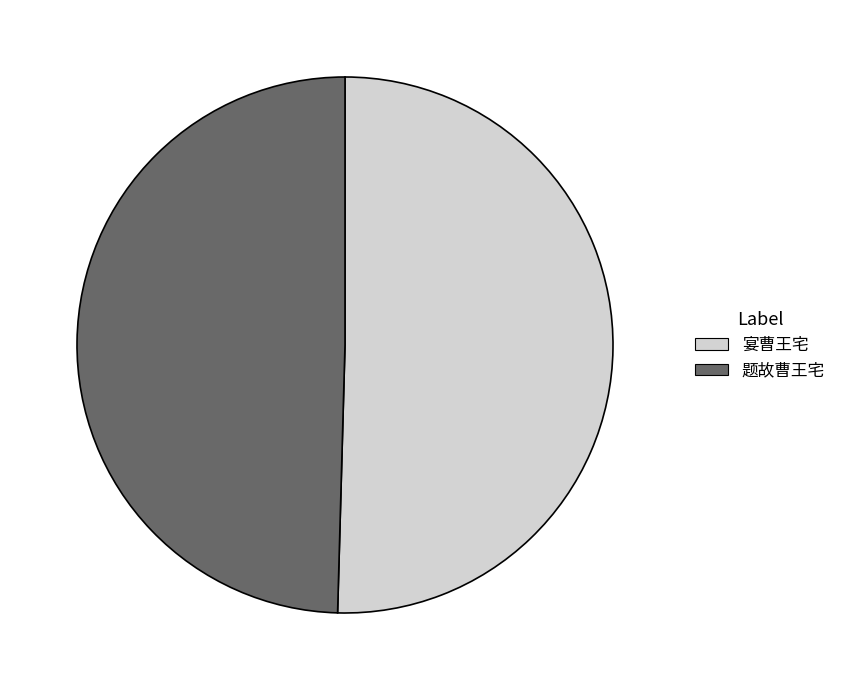

How many slices are in this pie chart?

2